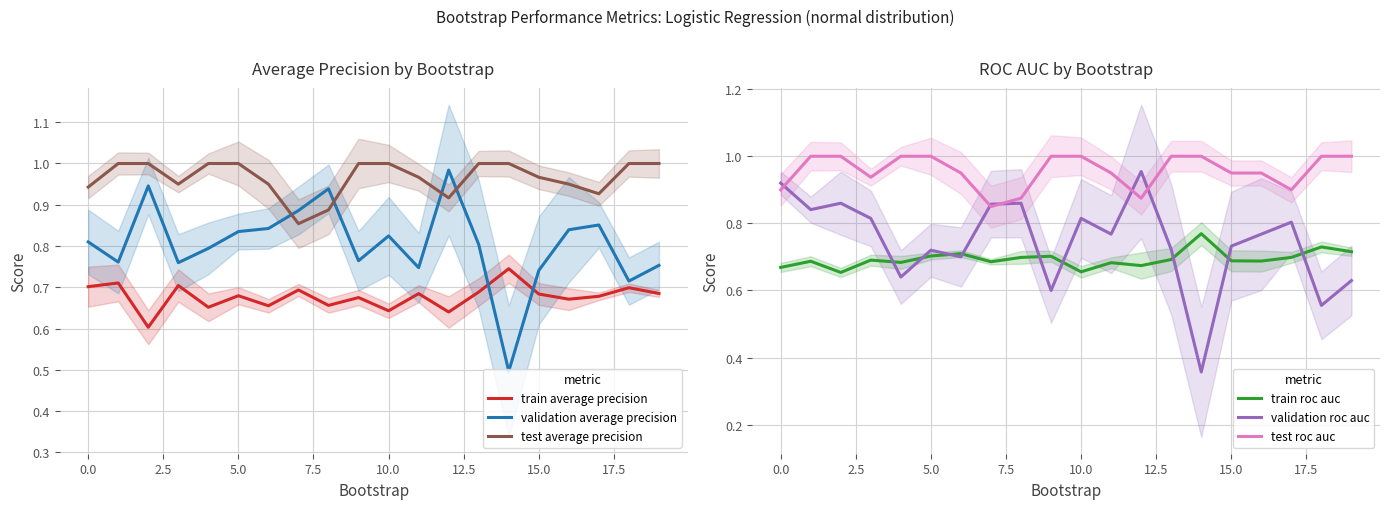

Is it true that train average precision equals 0.7 at 0.0?

True